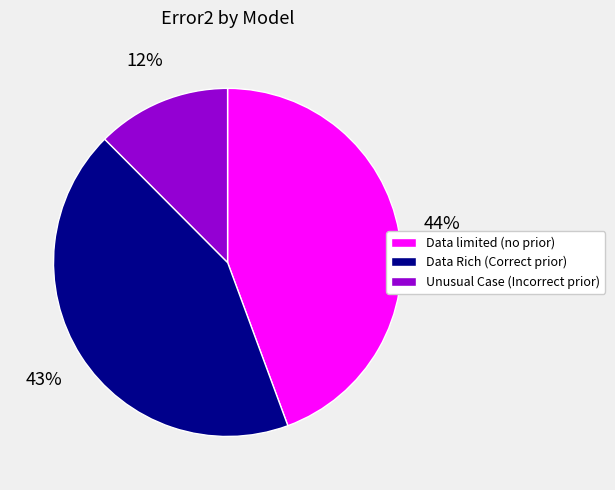

Rank the categories by value from lowest to highest.

Unusual Case (Incorrect prior), Data Rich (Correct prior), Data limited (no prior)